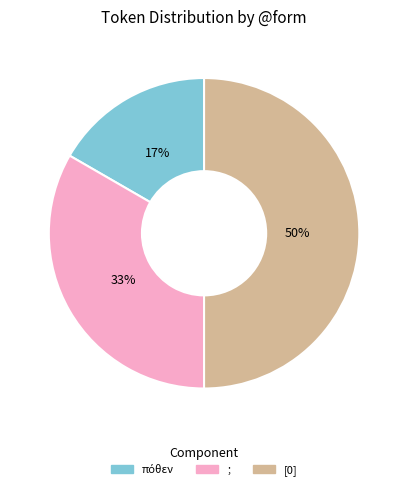

Which slice is the largest?

[0]